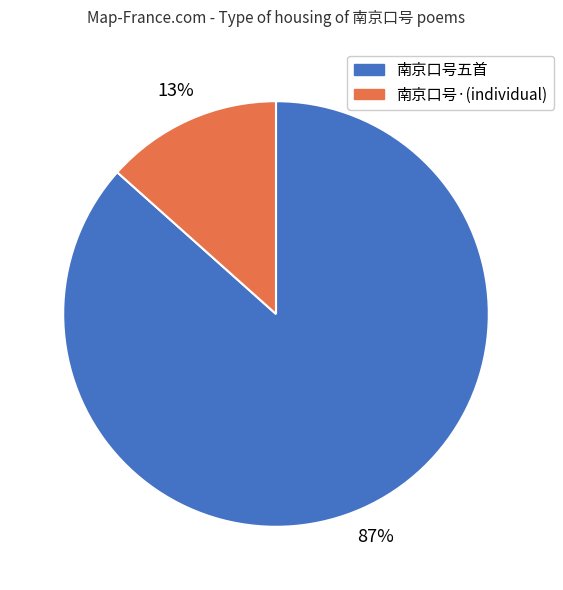

Does any single category account for the majority?

Yes